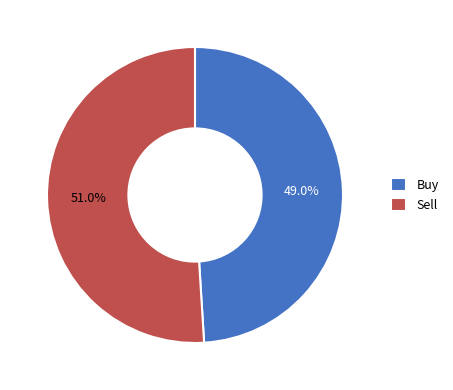

How many segments does this pie chart have?

2